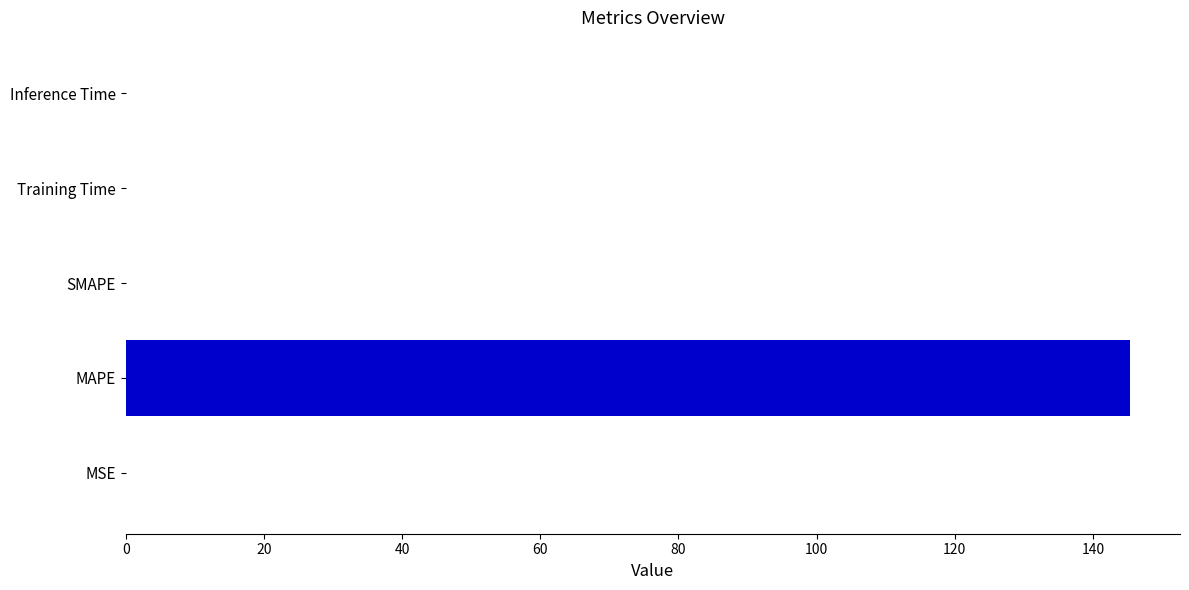

How many series are shown in this chart?

1